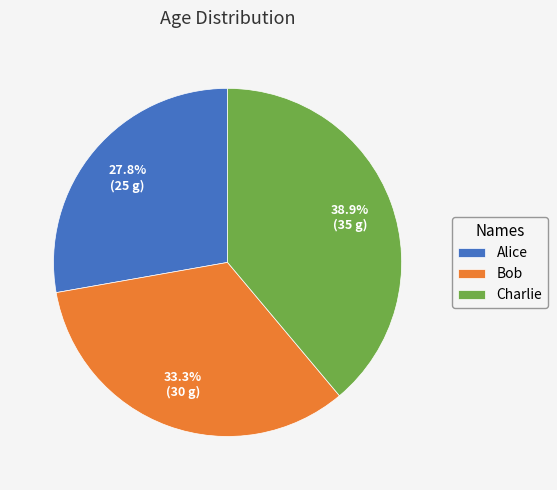

What percentage is the Charlie slice, to the nearest percent?

39%